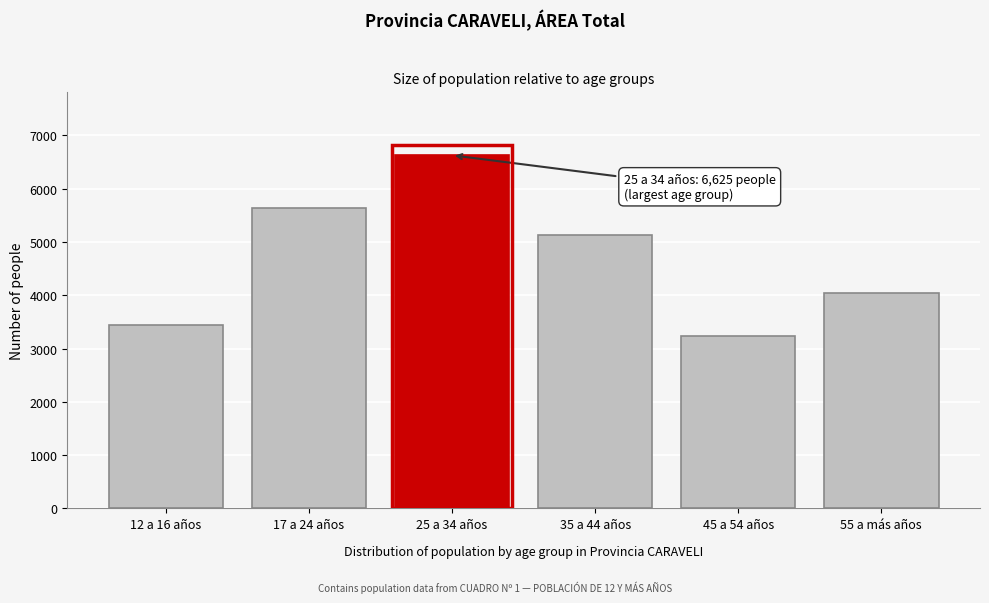

Reading left to right, extract all data points from this chart.

12 a 16 años=3433	17 a 24 años=5629	25 a 34 años=6625	35 a 44 años=5136	45 a 54 años=3229	55 a más años=4045